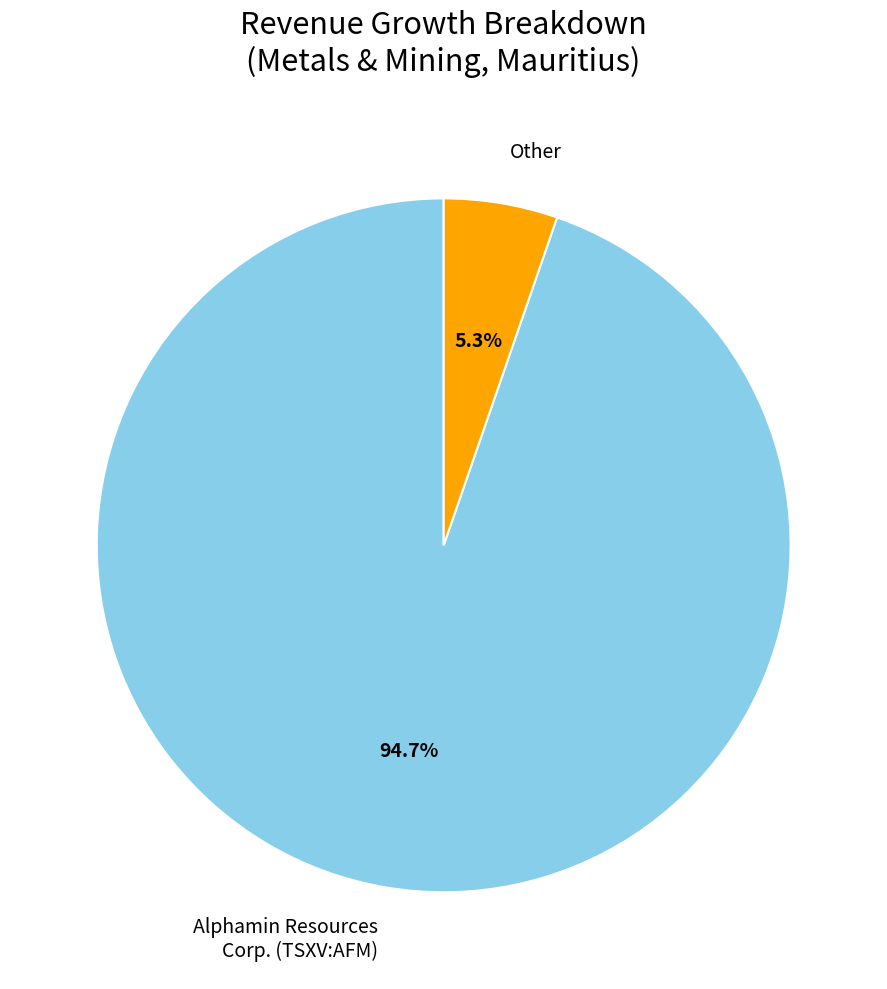

Does any single category account for the majority?

Yes